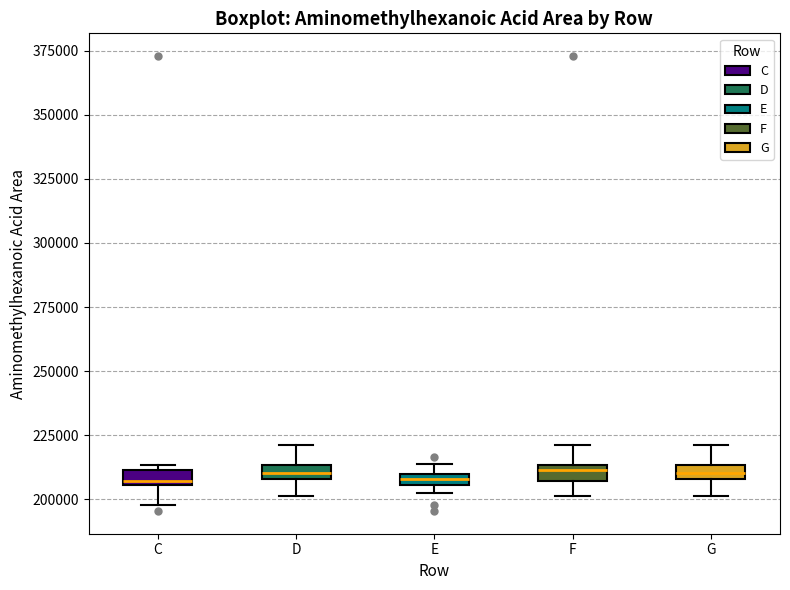

Where is the lower edge of the box for D on the y-axis? The values are not printed on the chart, so give them approximately, as read against the axis.

210000